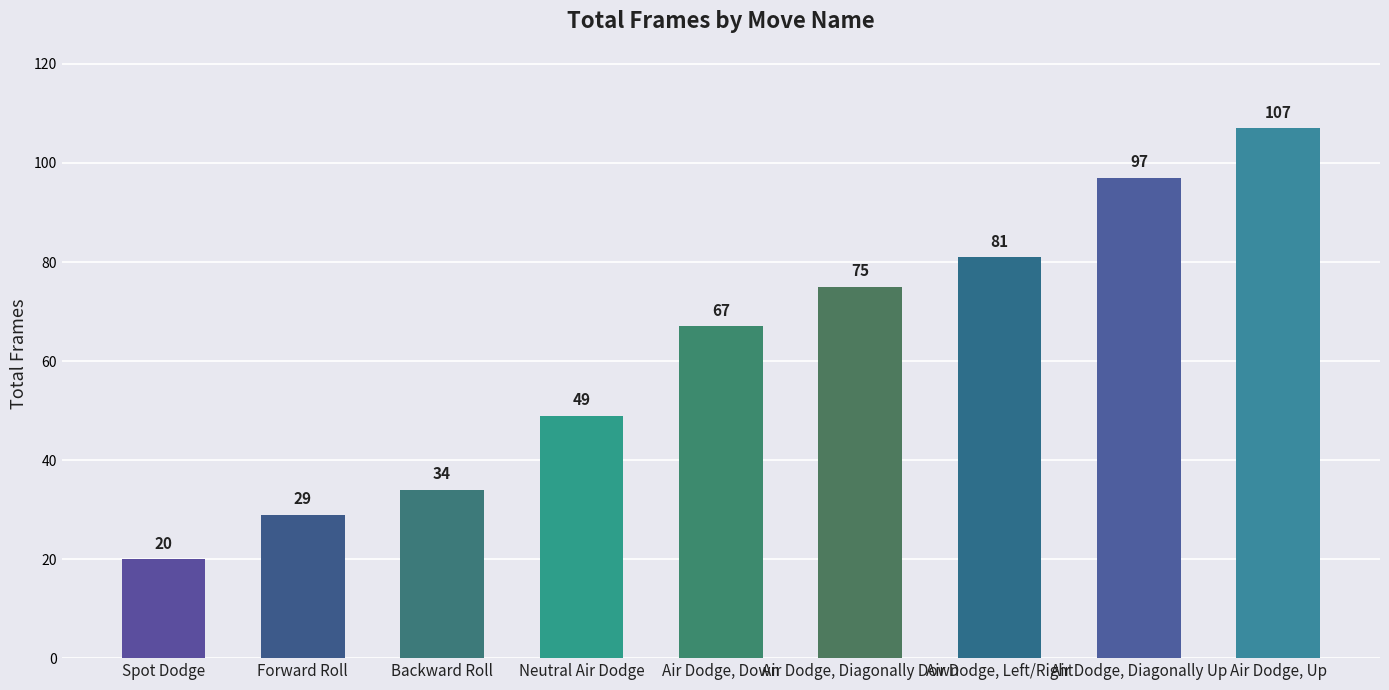

Does the chart contain stacked bars?

No